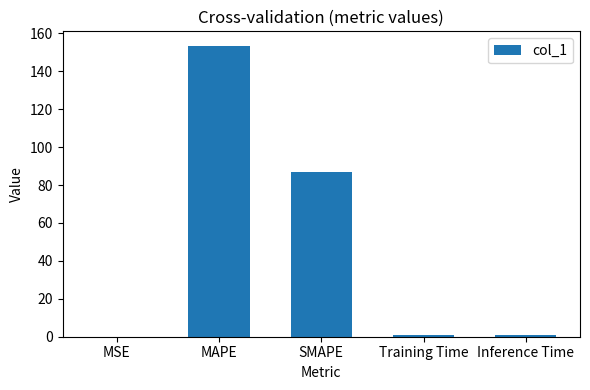

What is the sum of all values?

241.7